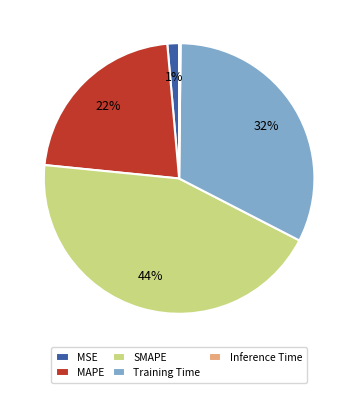

Does any single category account for the majority?

No